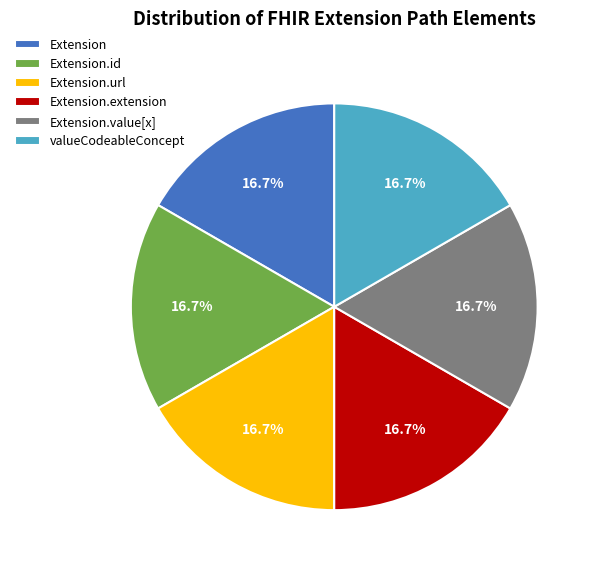

Is there a majority slice in this chart?

No